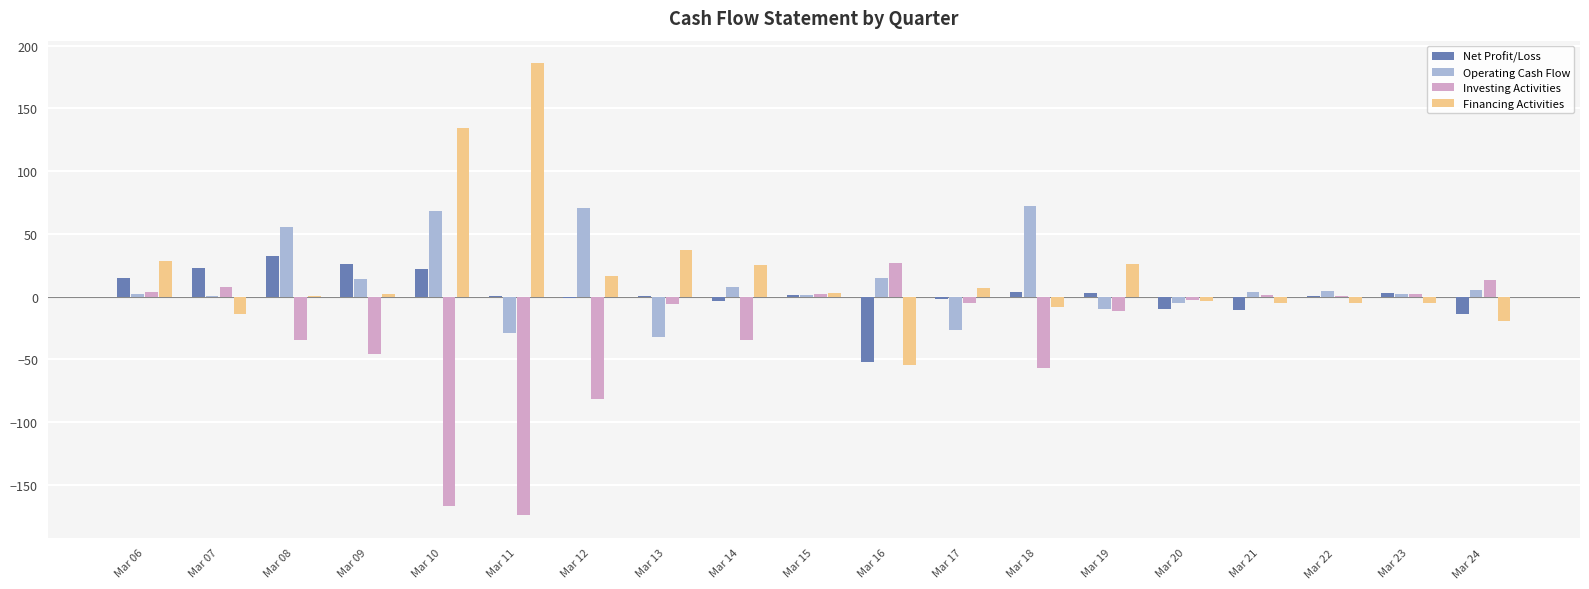

Is it true that Operating Cash Flow equals 85.3 at Mar 08?

False